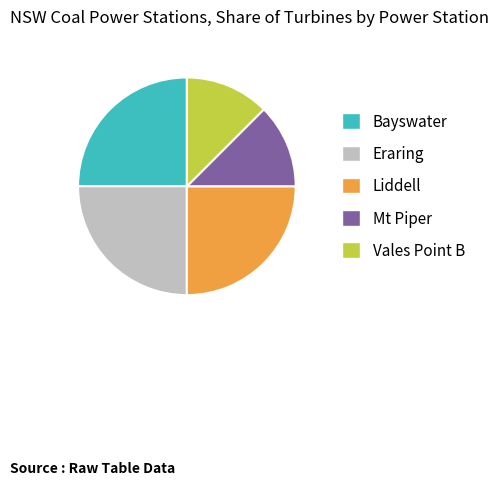

Is there a majority slice in this chart?

No